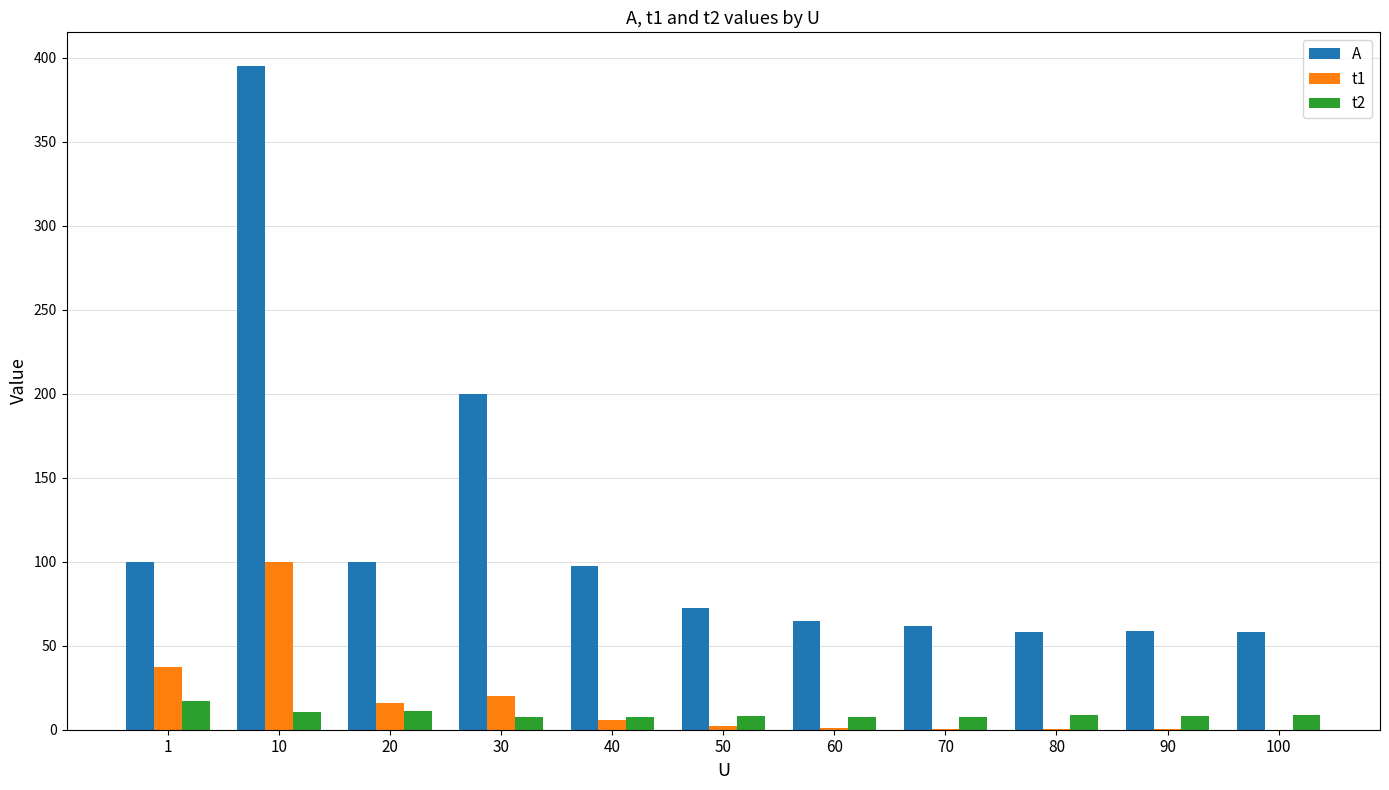

Which series changed the most between 30 and 90?

A